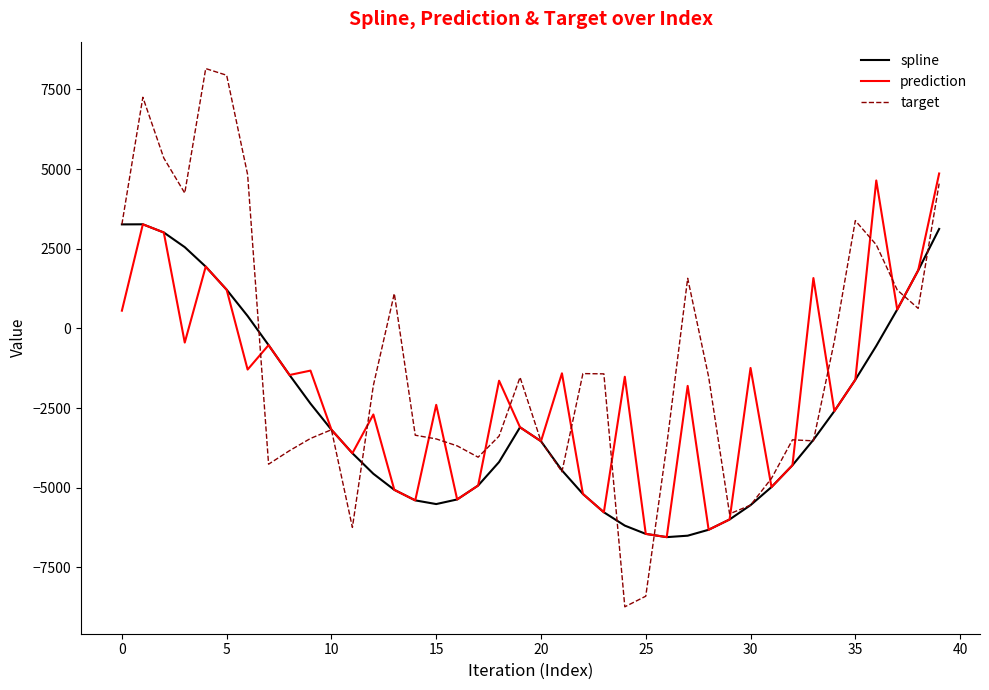

Which series has the largest total across all categories?

target